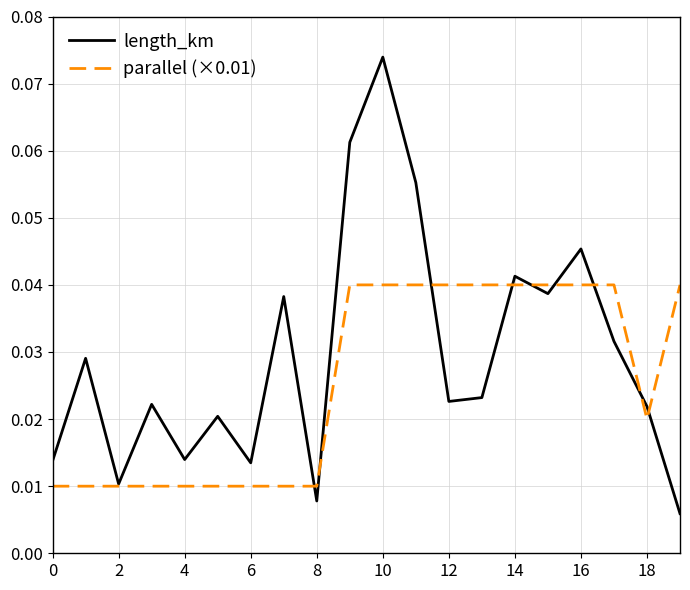

Which series has the largest total across all categories?

length_km